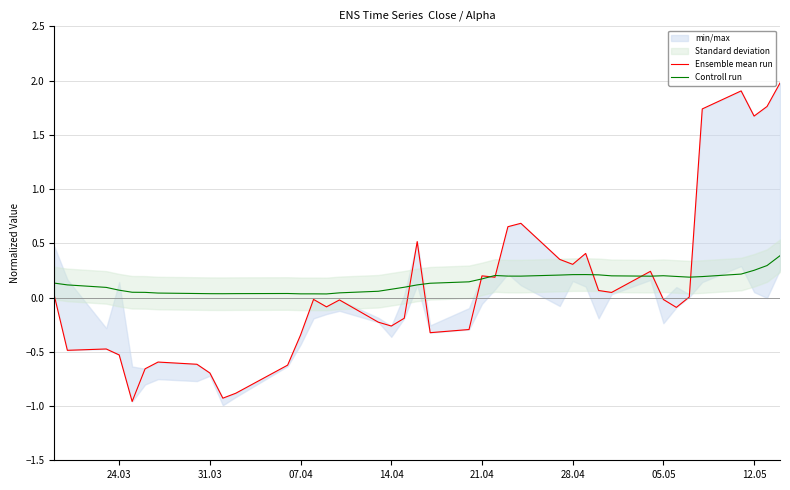

What is the greatest value displayed?

2.0